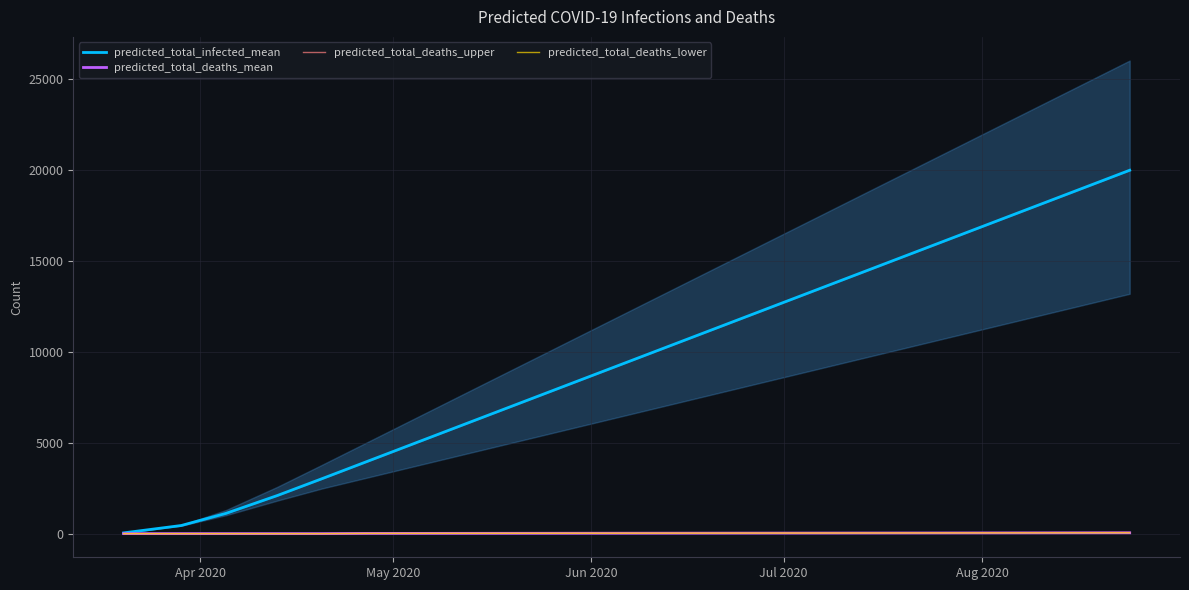

Reading left to right, list all the values displayed in this chart.

predicted_total_infected_mean: 40	446	1115	2094	3023	3964	4905	5846	6787	7728	8669	9610	10551	11492	12433	13374	14315	15256	16197	17138	18079	19020	19961
predicted_total_deaths_mean: 0	0	0	0	0	11	13	15	17	19	21	23	25	27	29	31	33	35	37	39	41	43	45
predicted_total_deaths_upper: 0	0	0	0	0	13	16	19	22	25	28	31	34	37	40	43	46	49	52	55	58	61	64
predicted_total_deaths_lower: 0	0	0	0	0	10	12	14	16	18	20	22	24	26	28	30	32	34	36	38	40	42	44